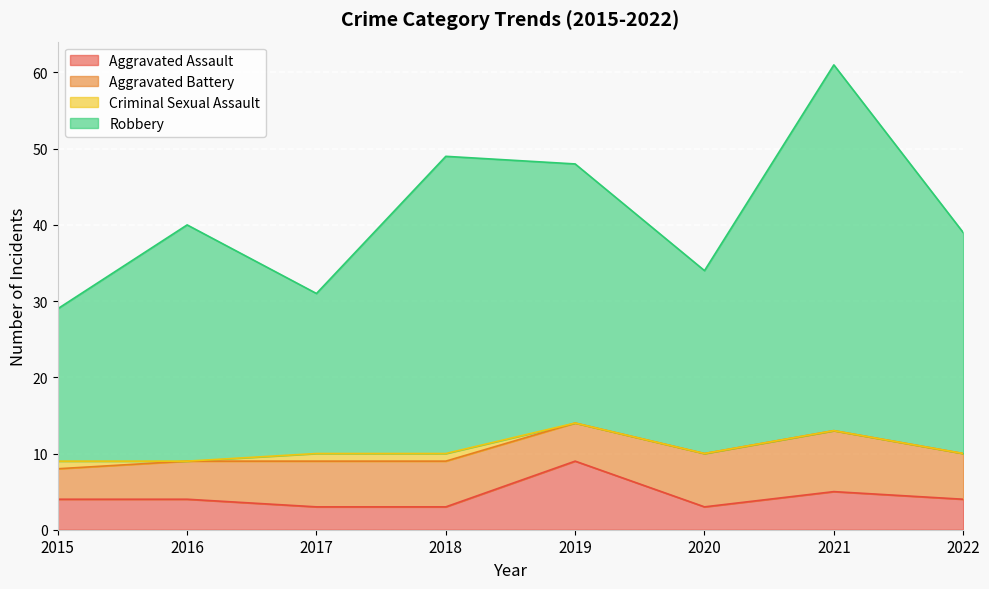

The value of Aggravated Assault at 2021 is 5. True or false?

True